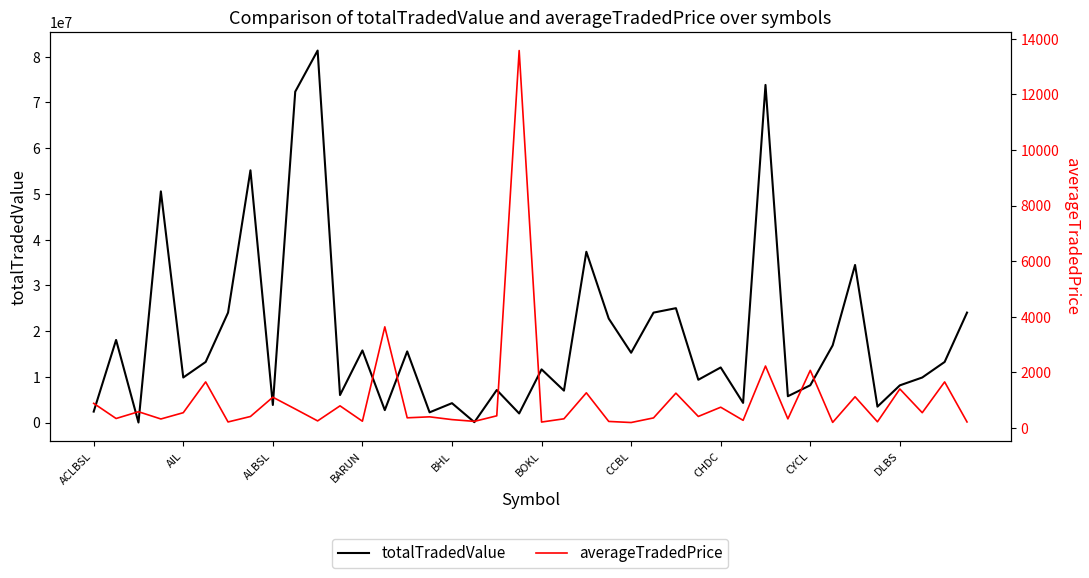

What is the total value across all series at 18?

7124121.7